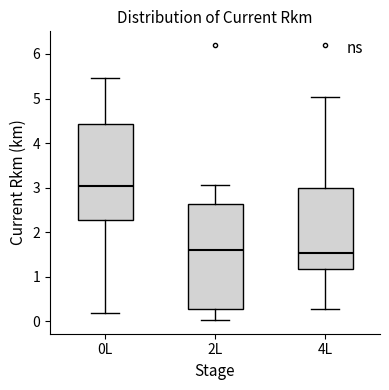

Reading left to right, read every box against the y-axis: the position of its median line, the range the box covers, and the ends of its whiskers. The values are not printed on the chart, so give them approximately, as read against the axis.

0L: median 3.0, box 2.3 to 4.4, whiskers 0.2 to 5.5
2L: median 1.6, box 0.3 to 2.6, whiskers 0.0 to 3.1
4L: median 1.5, box 1.2 to 3.0, whiskers 0.3 to 5.0